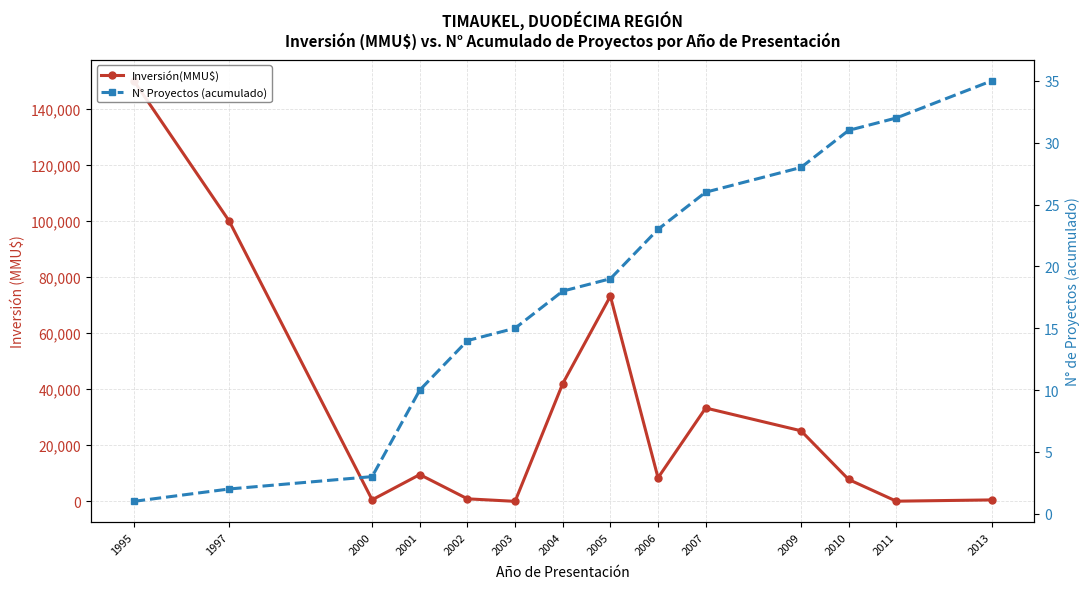

Does the chart display data point markers on the line(s)?

Yes